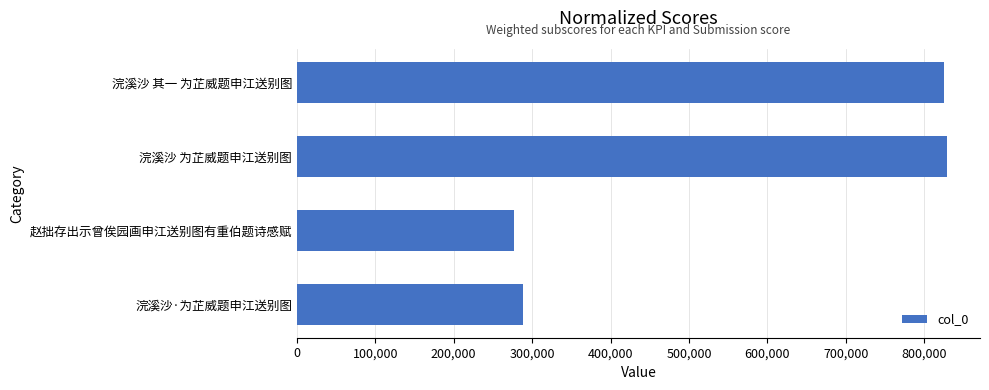

What is the sum of all values?

2220465